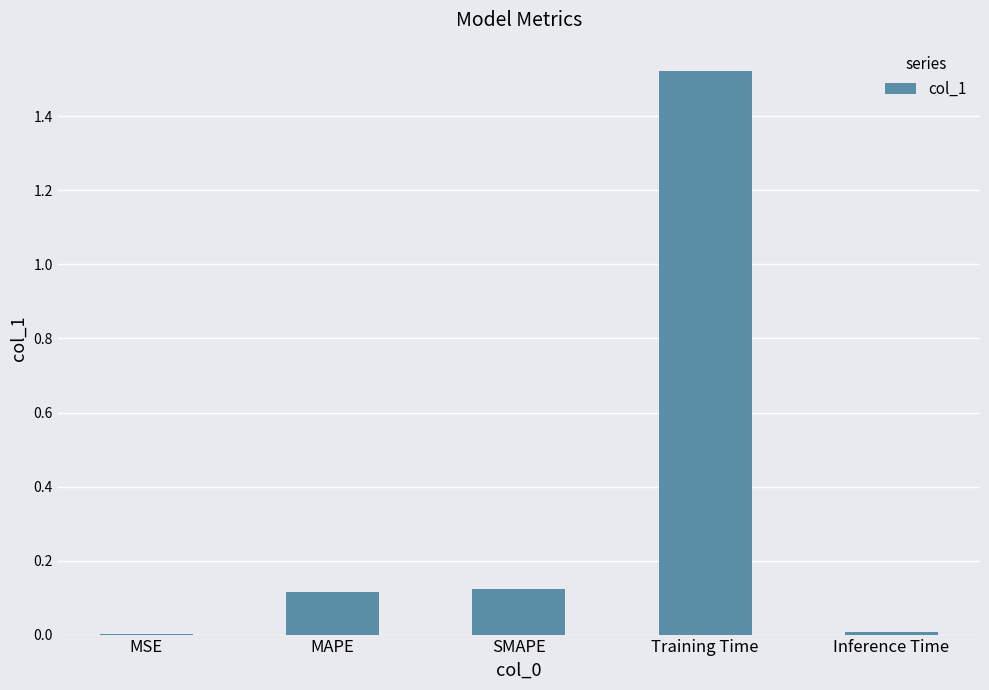

What is the sum of all values?

1.8